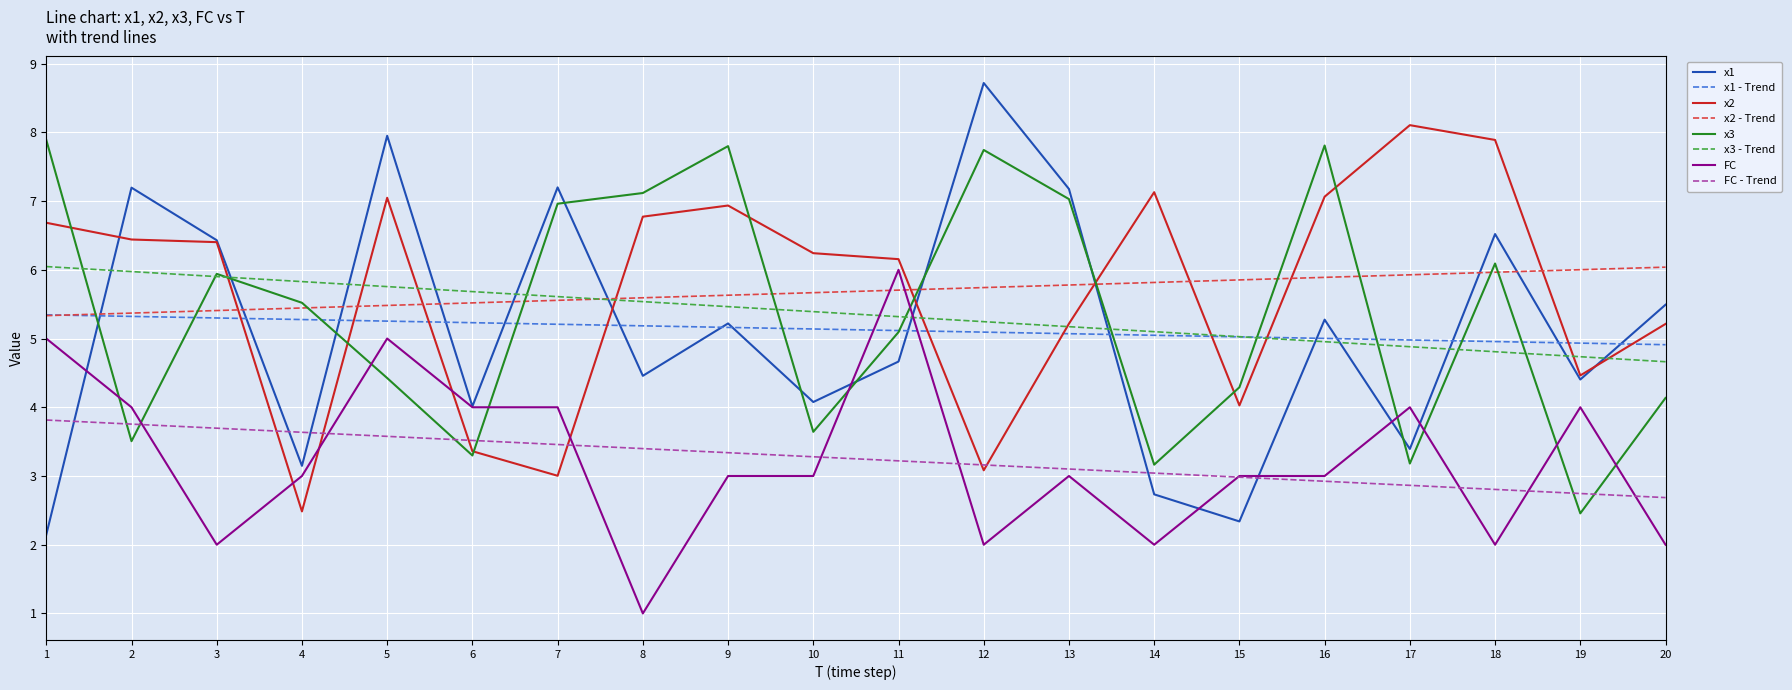

What is the total value across all series at 16?

41.9